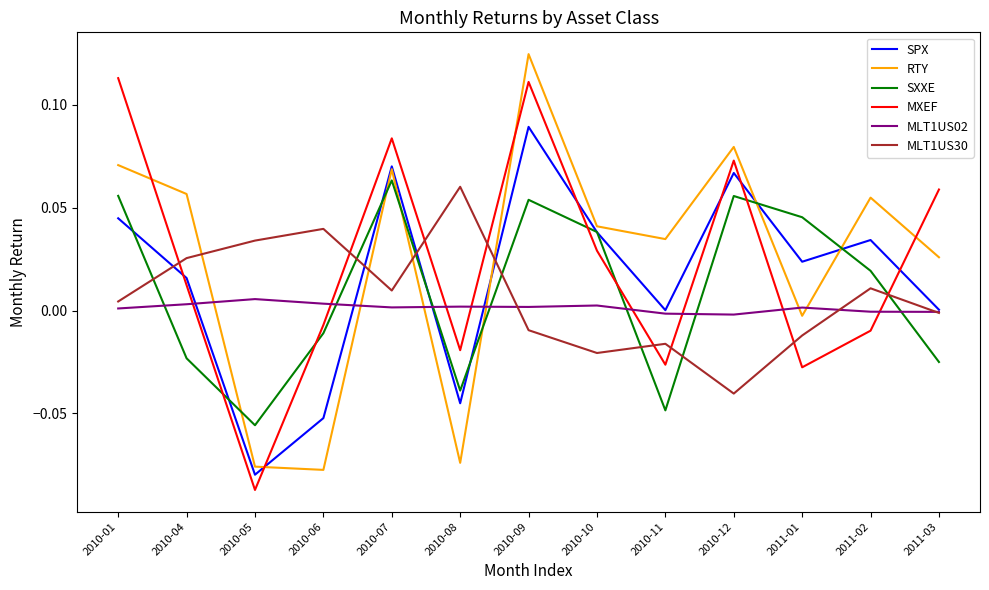

At which category does SPX reach its first local peak?

2010-07